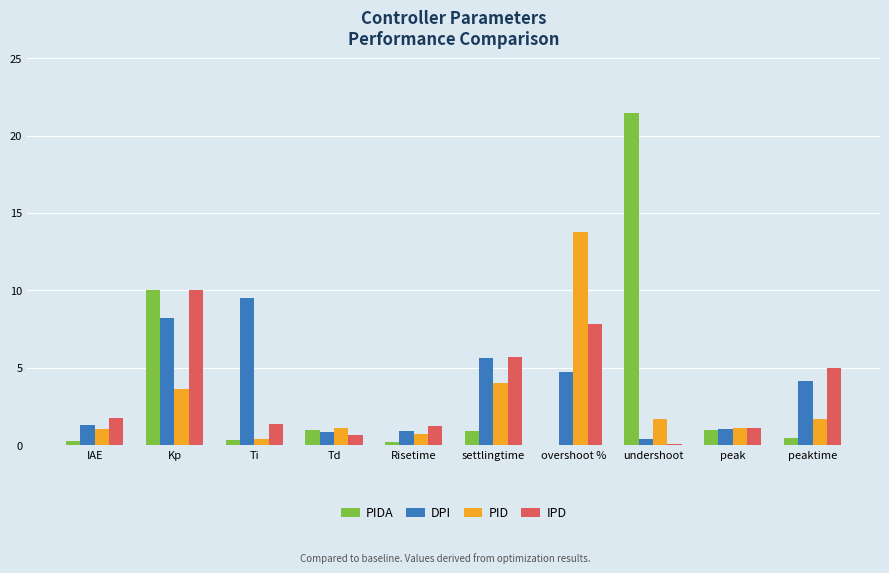

What is the approximate value of PIDA at Risetime?

0.2